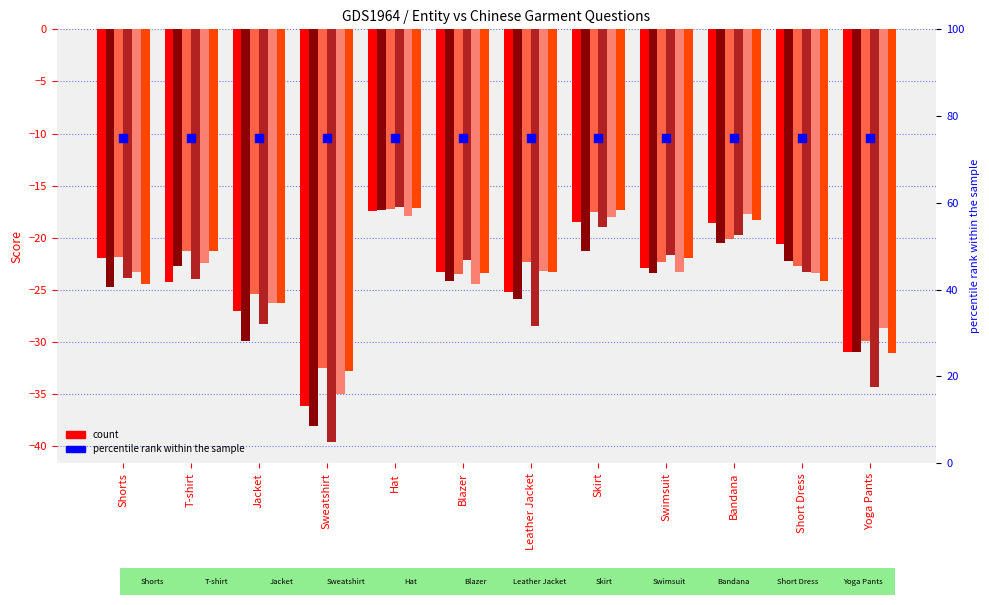

What is the total value across all series at Bandana?

-115.0